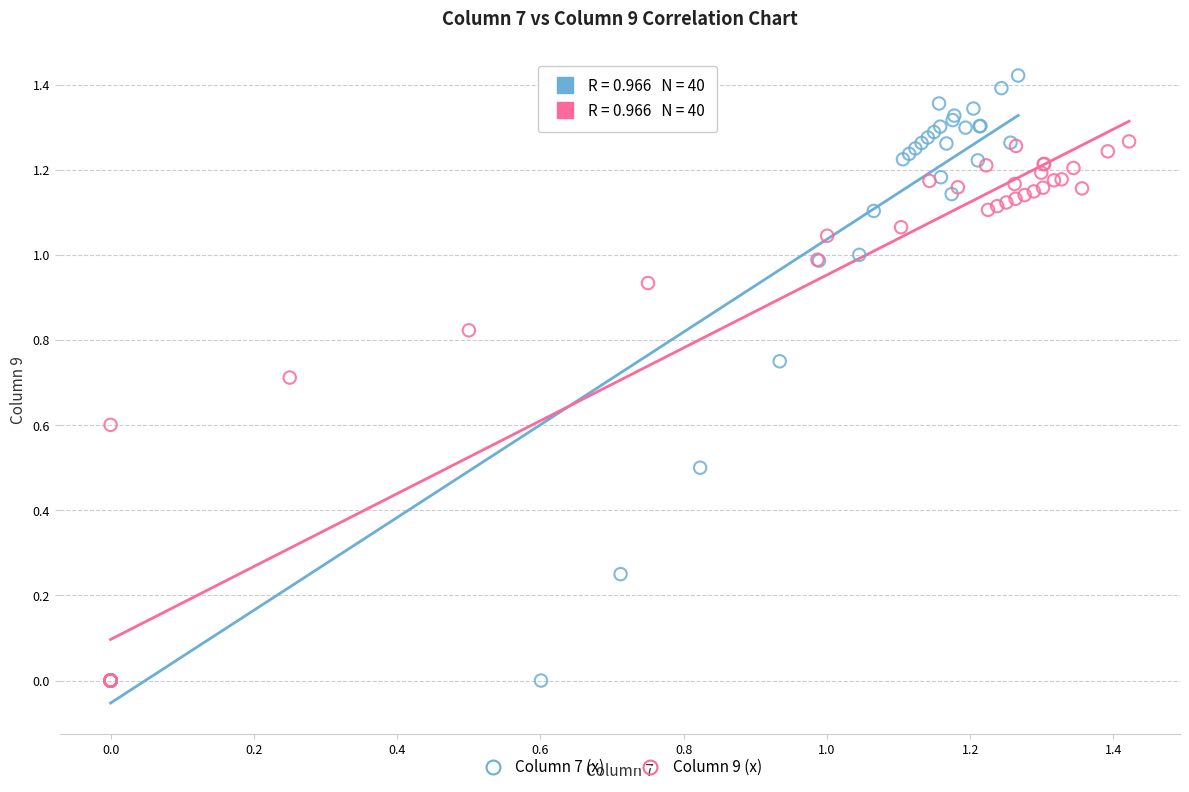

Which series has the widest spread of Y values?

Column 7 (x)